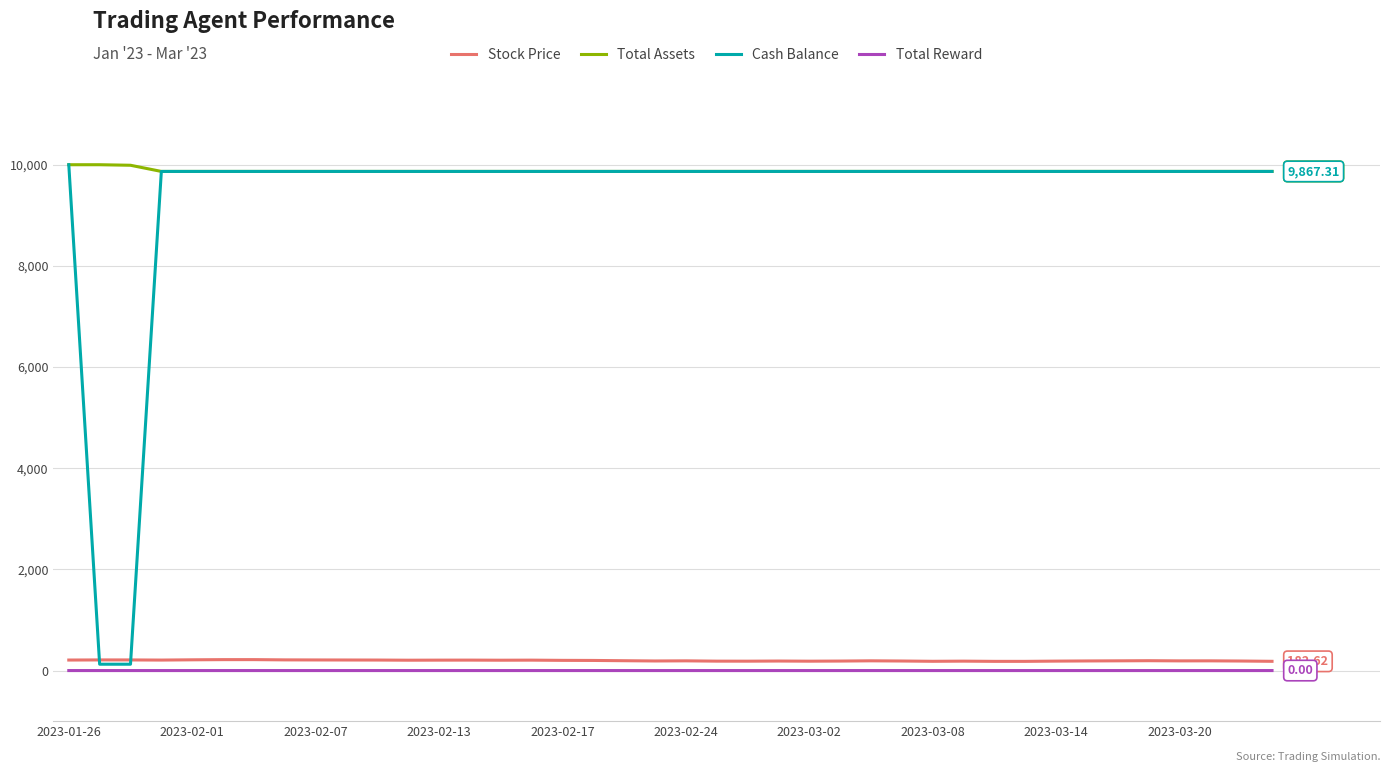

True or false: Total Reward and Total Assets cross at least once.

False